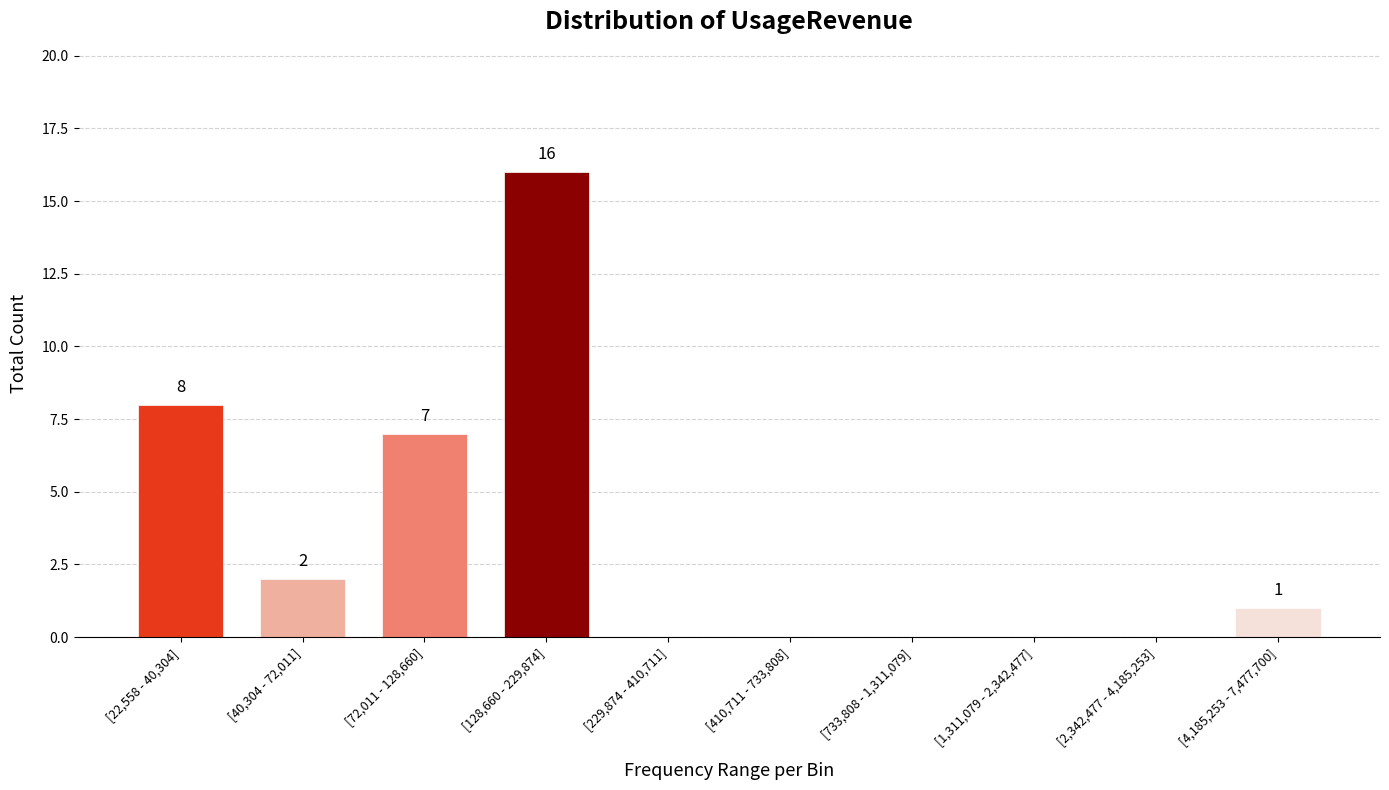

Reading left to right, transcribe all the data shown in this chart.

[22,558 - 40,304]=8	[40,304 - 72,011]=2	[72,011 - 128,660]=7	[128,660 - 229,874]=16	[229,874 - 410,711]=0	[410,711 - 733,808]=0	[733,808 - 1,311,079]=0	[1,311,079 - 2,342,477]=0	[2,342,477 - 4,185,253]=0	[4,185,253 - 7,477,700]=1